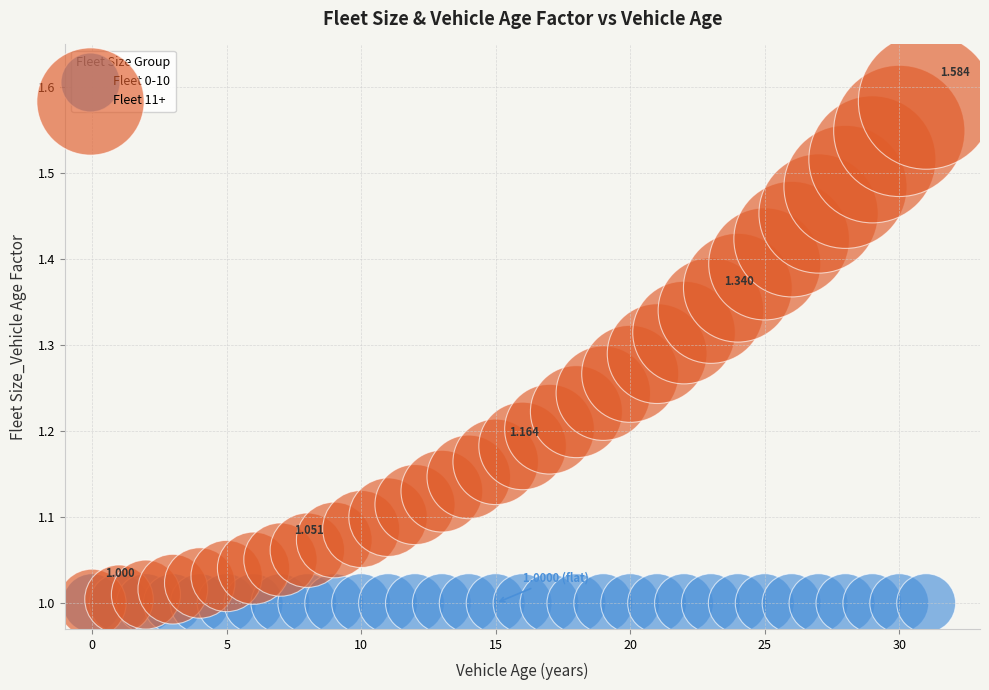

What are all the series names shown in the legend?

Fleet 0-10, Fleet 11+